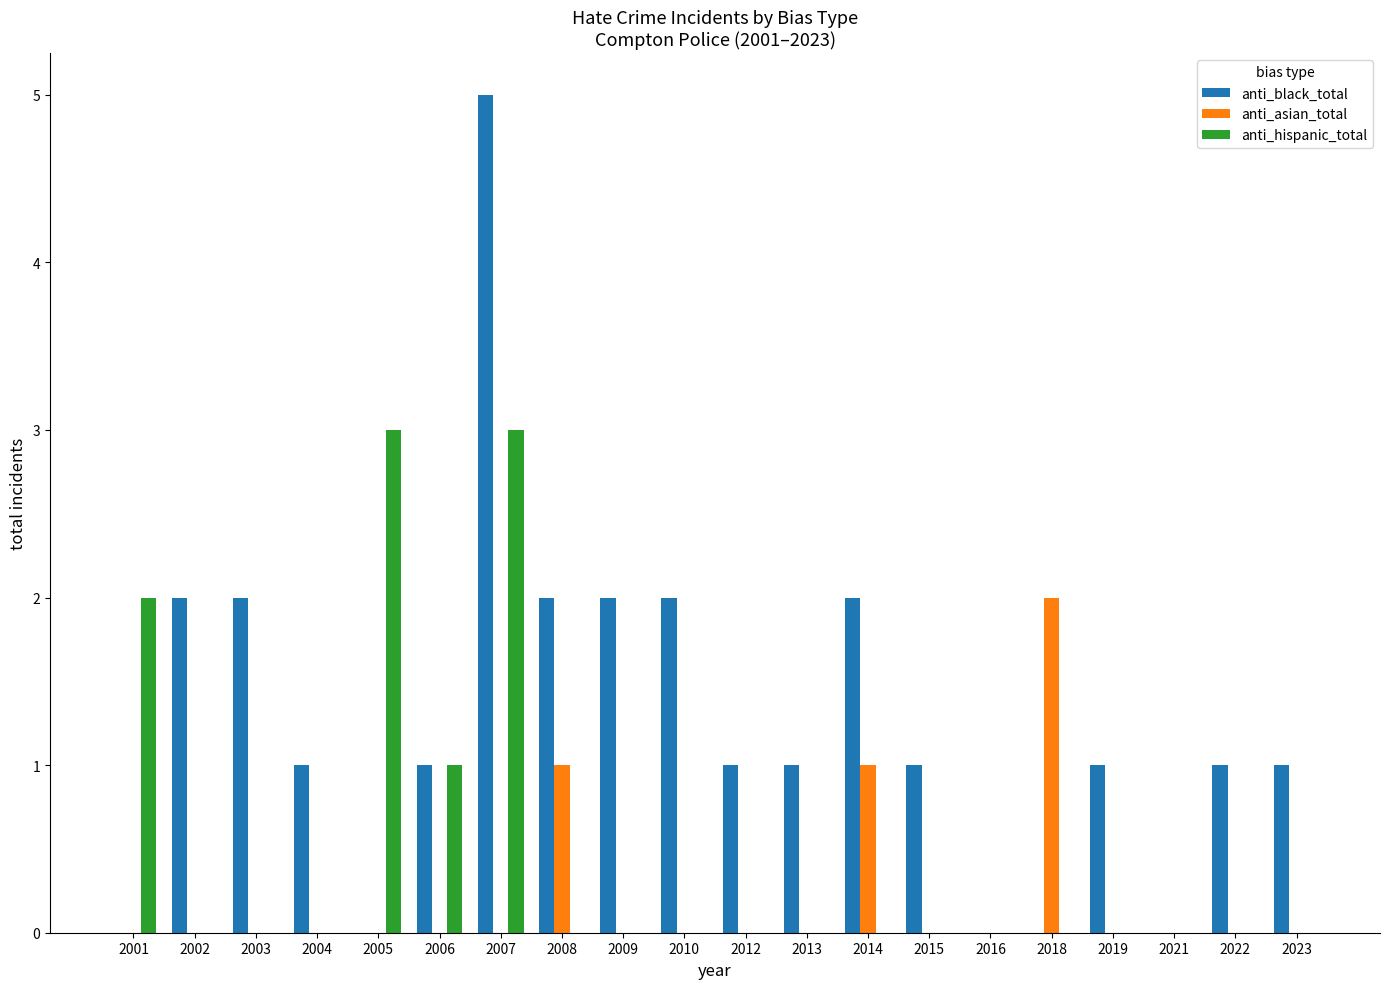

What are all the series names shown in the legend?

anti_black_total, anti_asian_total, anti_hispanic_total